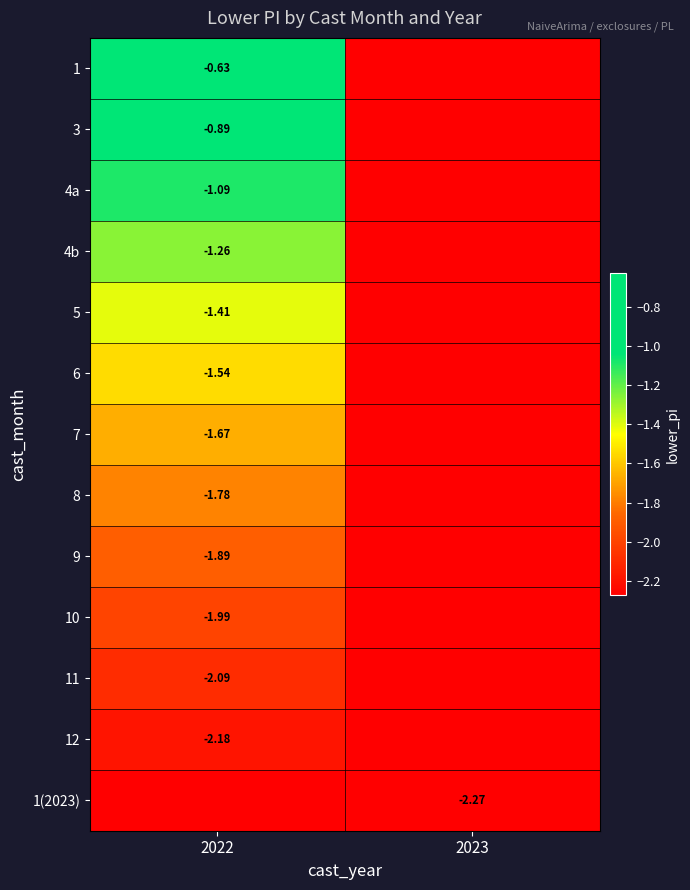

What is the lowest value of the 5 series?

-1.4